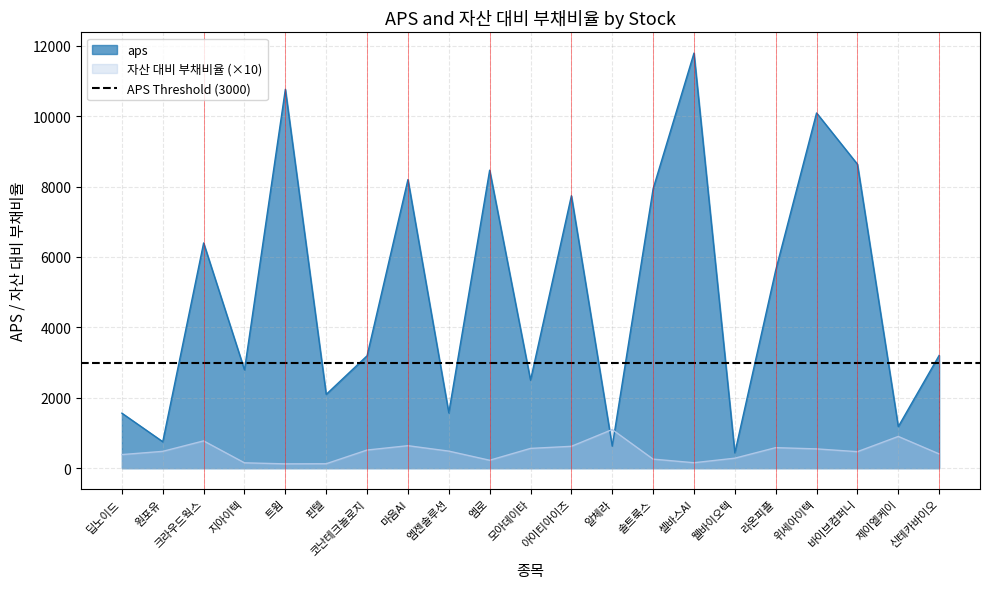

How many times do aps and 자산 대비 부채비율 cross each other?

2